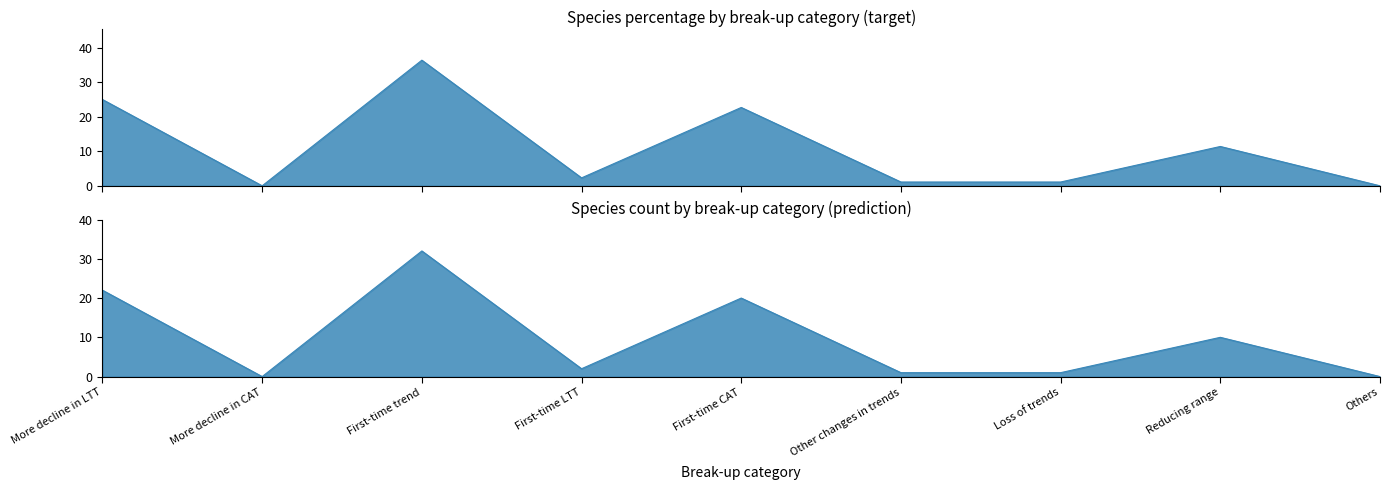

Where is the first local maximum?

First-time trend